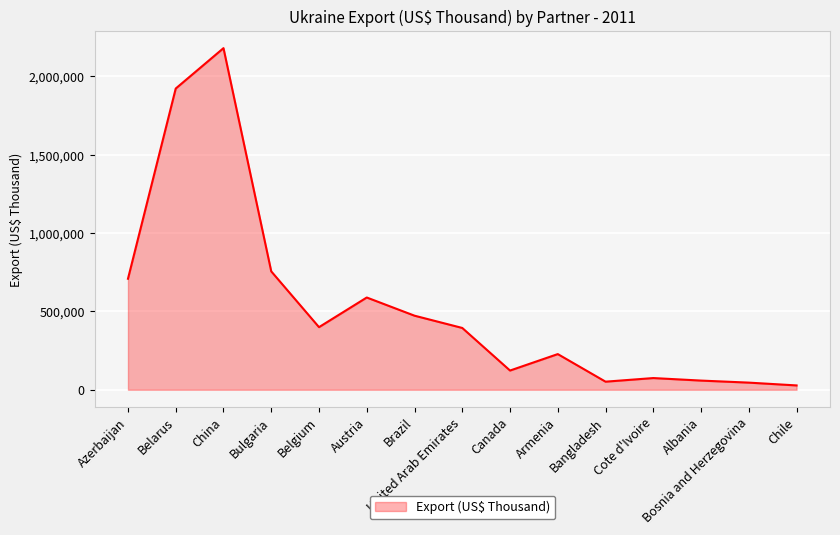

Where is the first local minimum?

Belgium